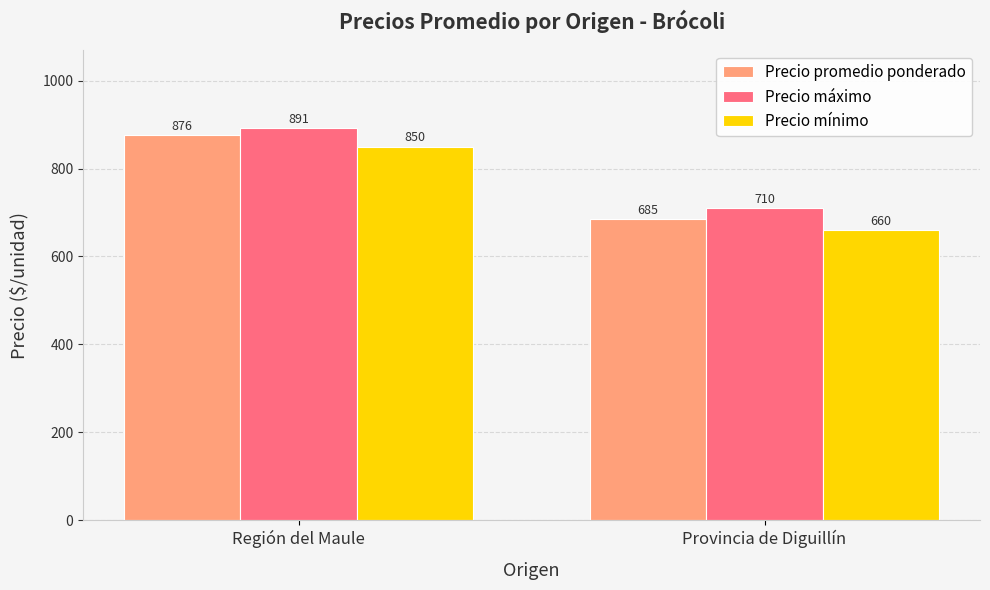

Which series has the largest range (max minus min)?

Precio promedio ponderado